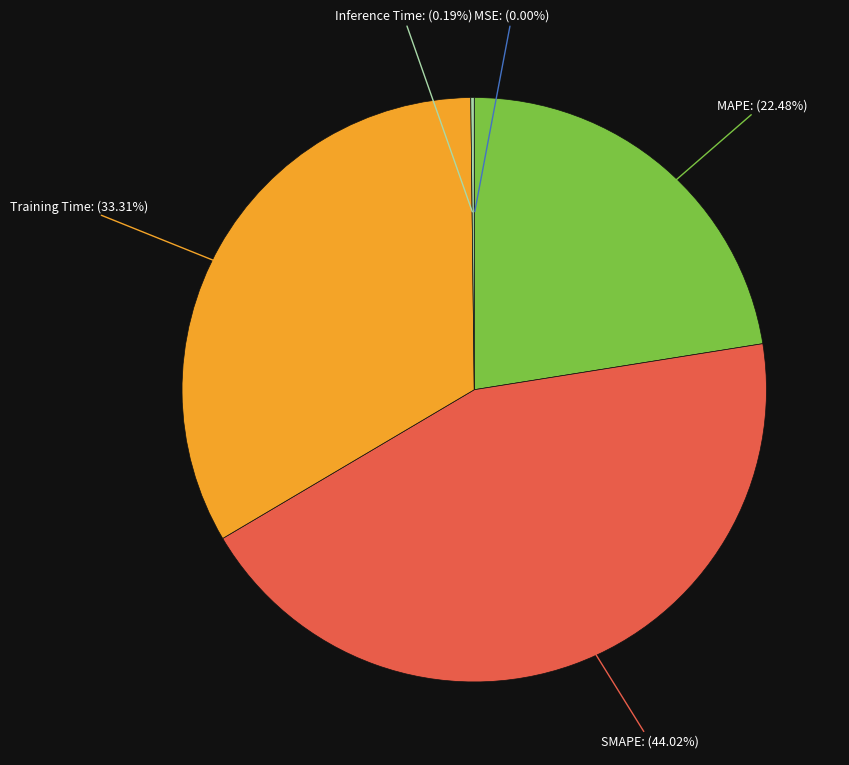

Does Training Time represent more than half of the total?

No